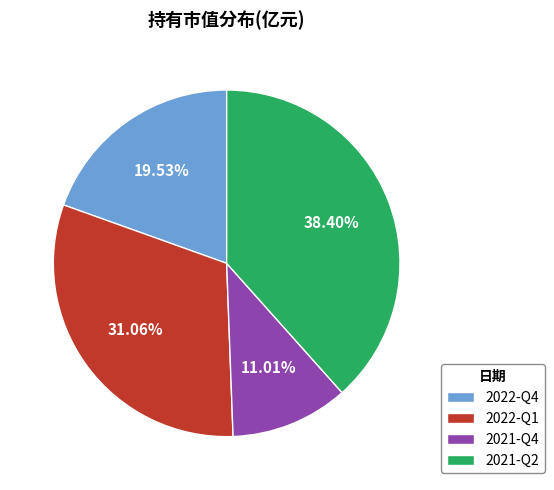

Which category has the biggest portion of the pie?

2021-Q2